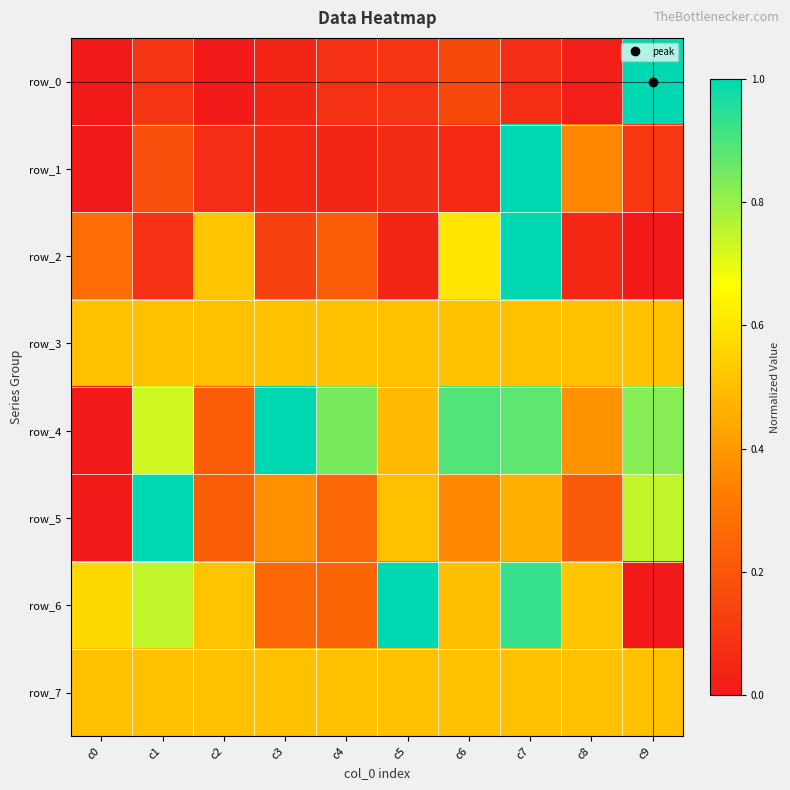

How many row_4 values are between 0 and 1?

10